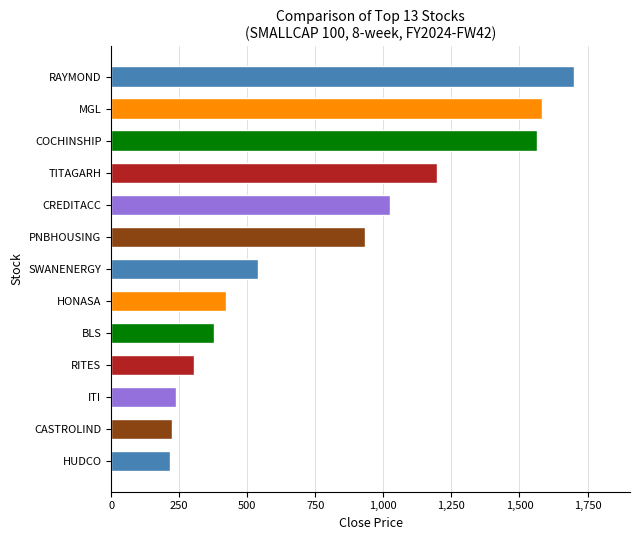

Approximately how many times larger is the value at RITES compared to HONASA?

0.7